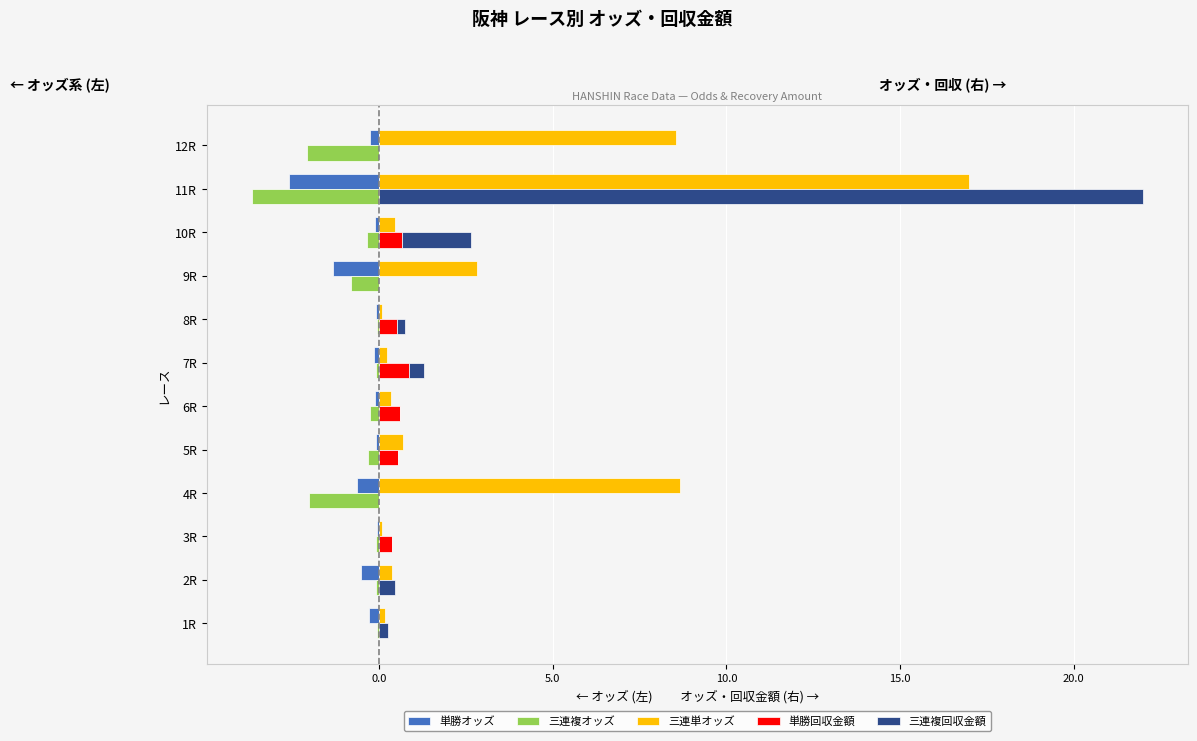

What is the average value of the 単勝回収金額 series?

0.3